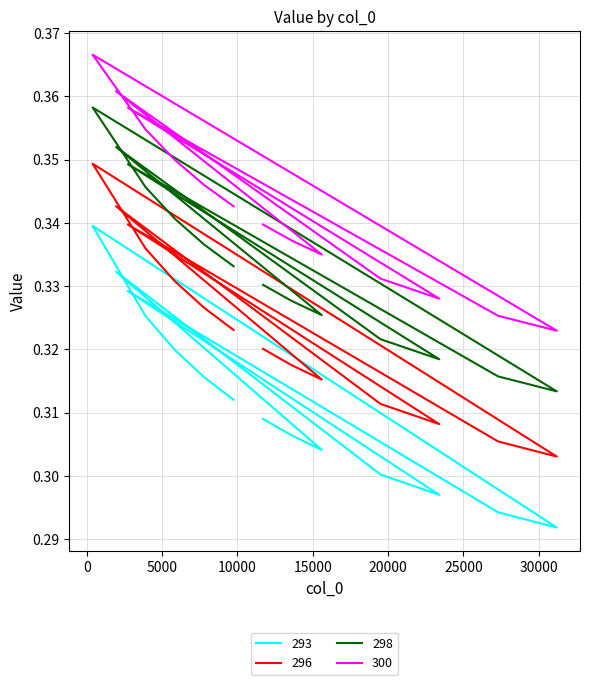

How many interior local peaks does the 298 series have?

3